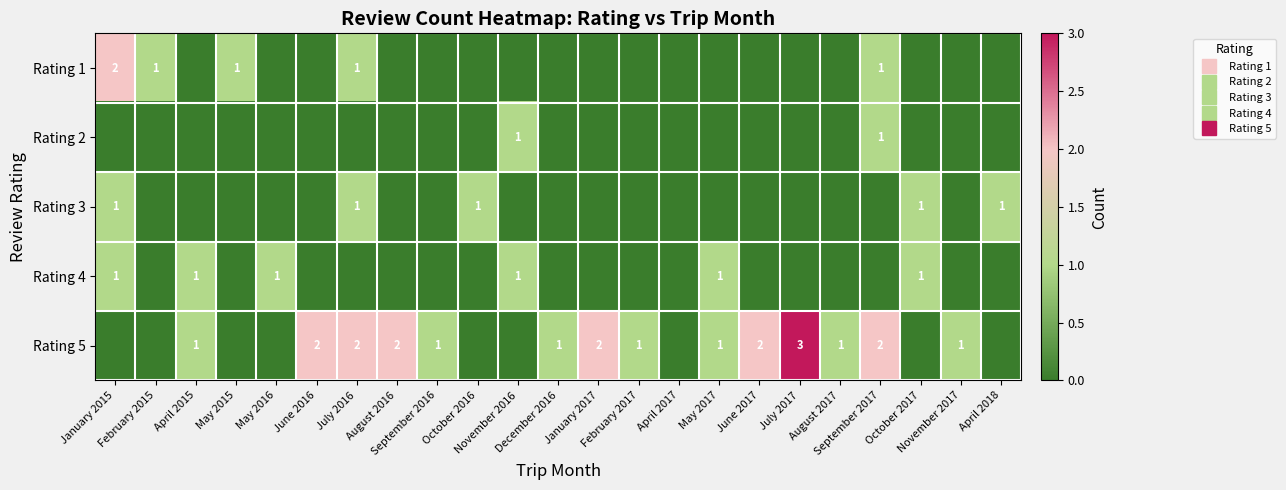

What is the difference between the maximum and second lowest values in the Rating 5 series?

3